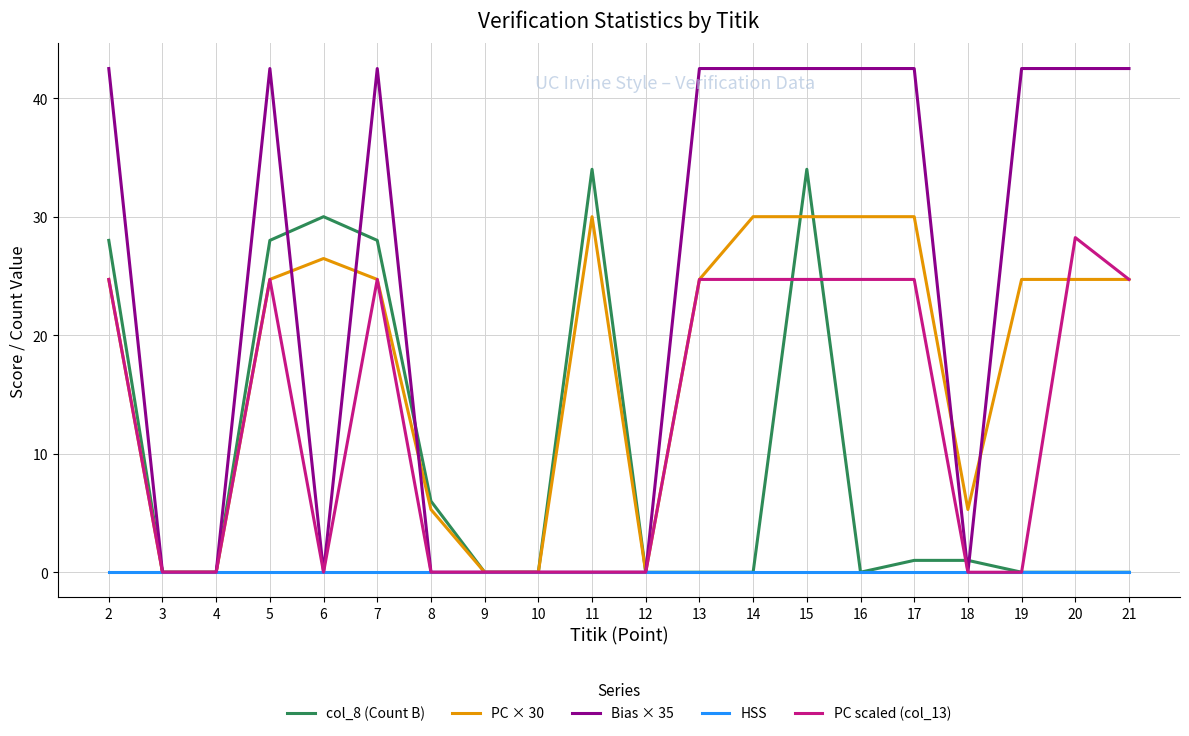

What is the difference between the col_8 (Count B) values at 2 and 9?

28.0